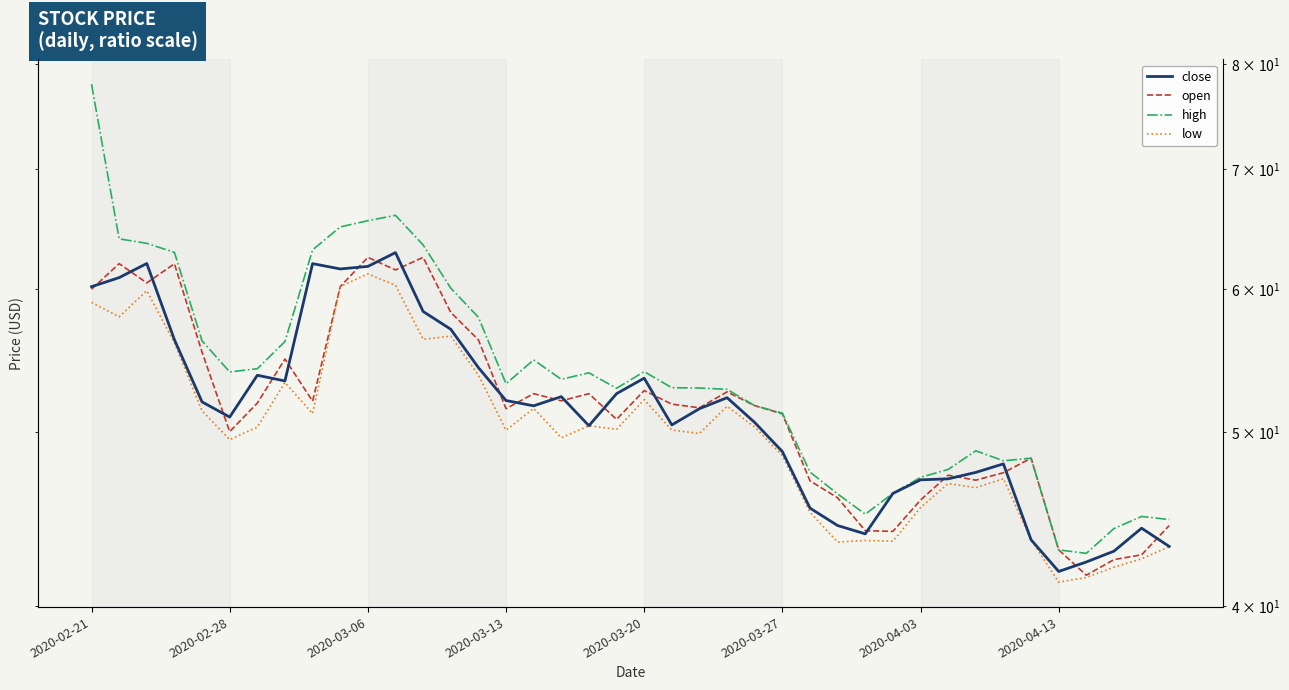

What is the difference between the maximum and minimum values in the close series?

21.1